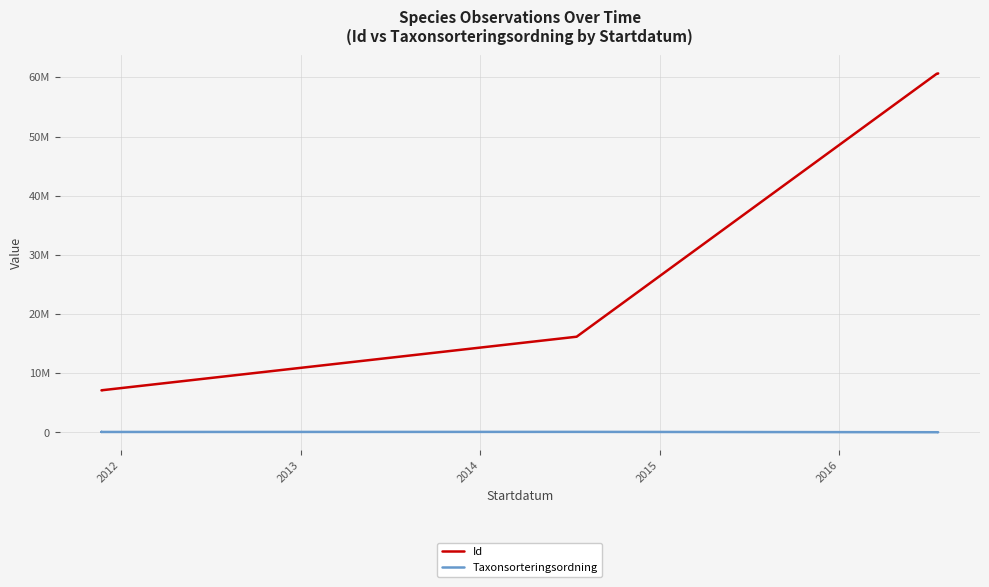

Which category has the lowest value across all series?

2015